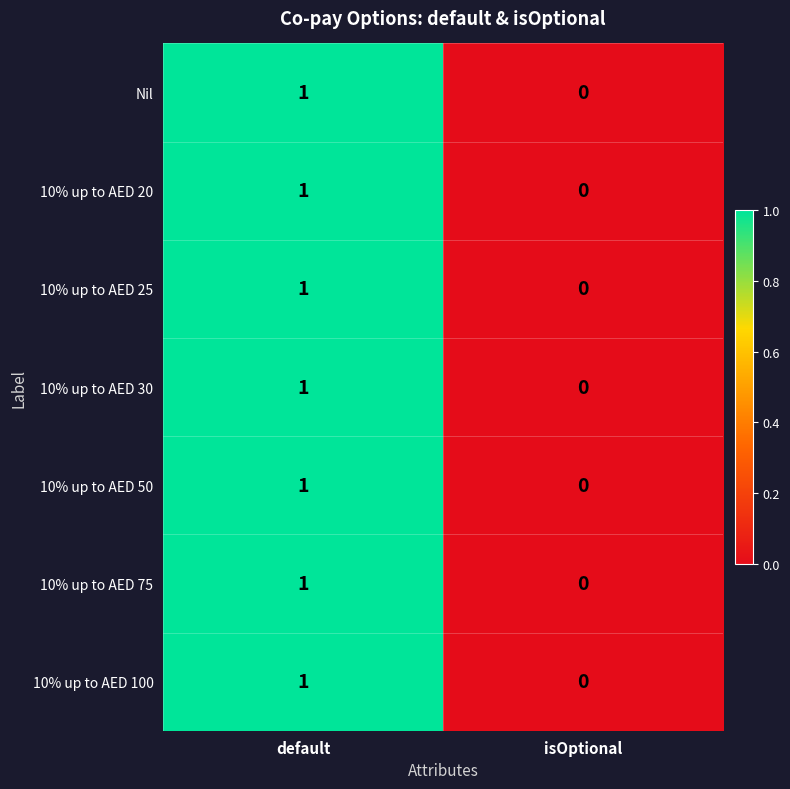

Where is 10% up to AED 50 nearest to the value 0?

isOptional